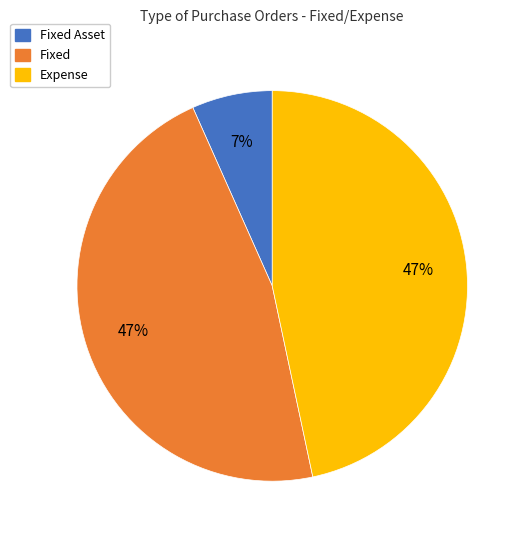

To the nearest percent, what is the average slice percentage?

33%